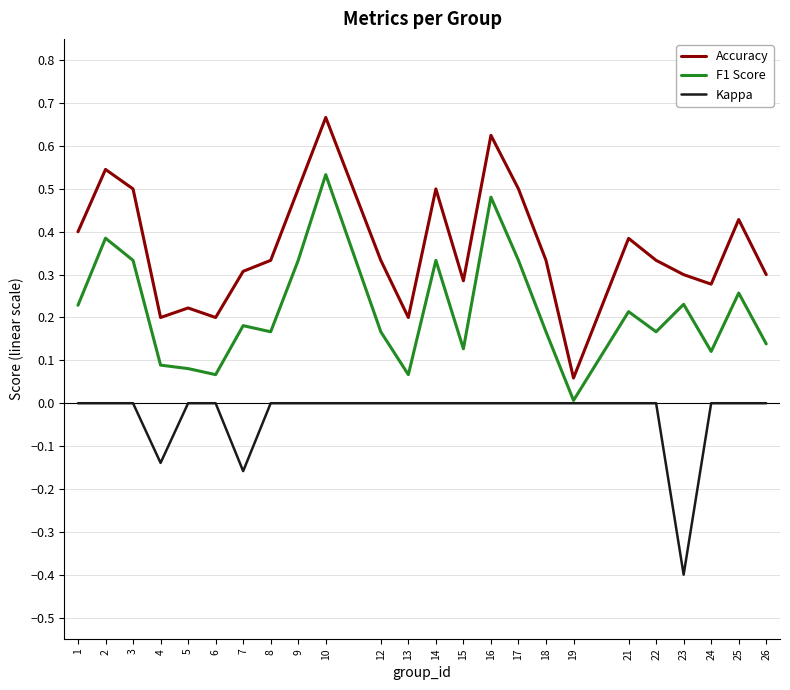

Which series has the largest total across all categories?

Accuracy